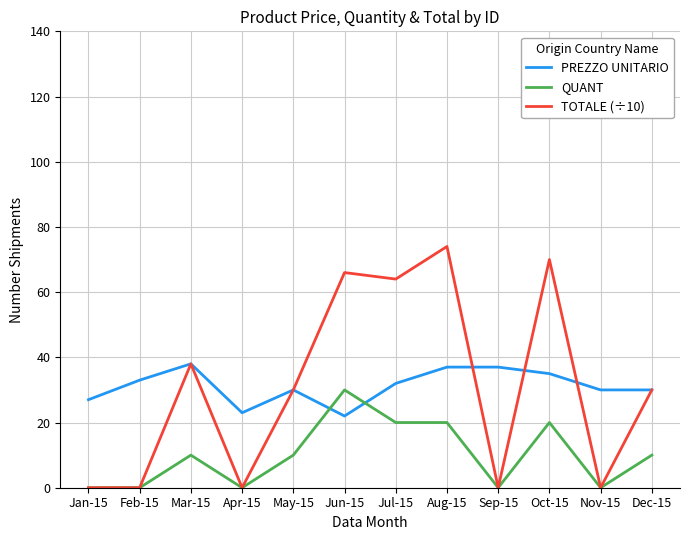

Between Nov-15 and Dec-15, which series saw the biggest shift?

TOTALE (÷10)